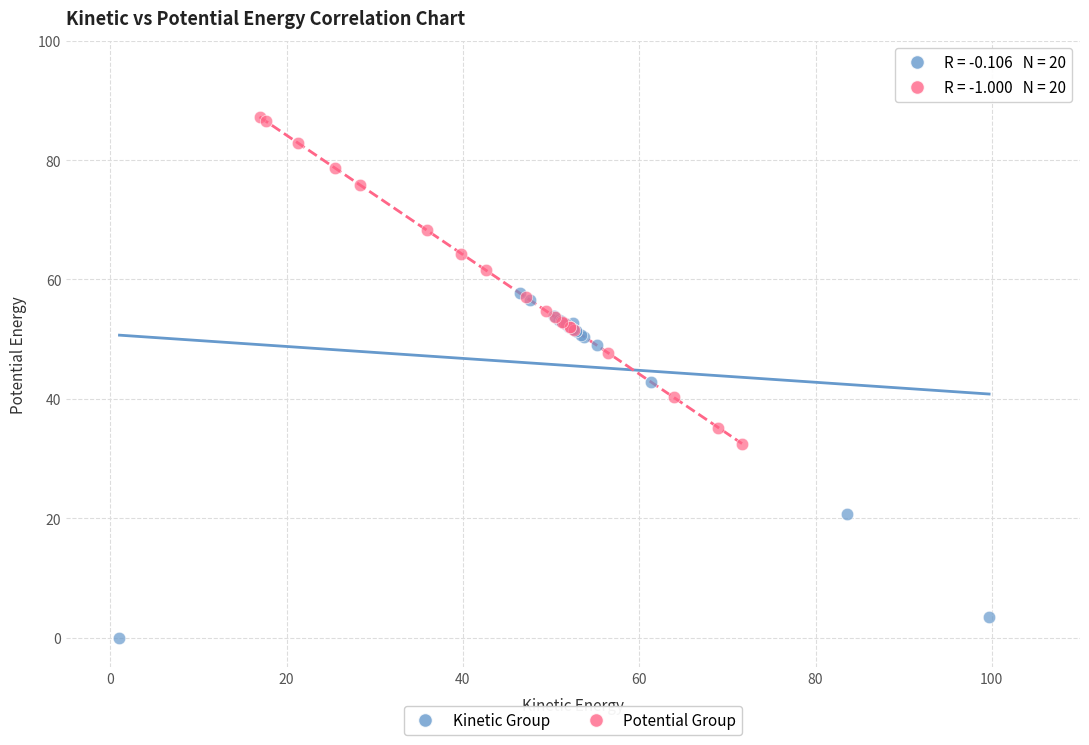

What are all the series names shown in the legend?

Kinetic Group, Potential Group